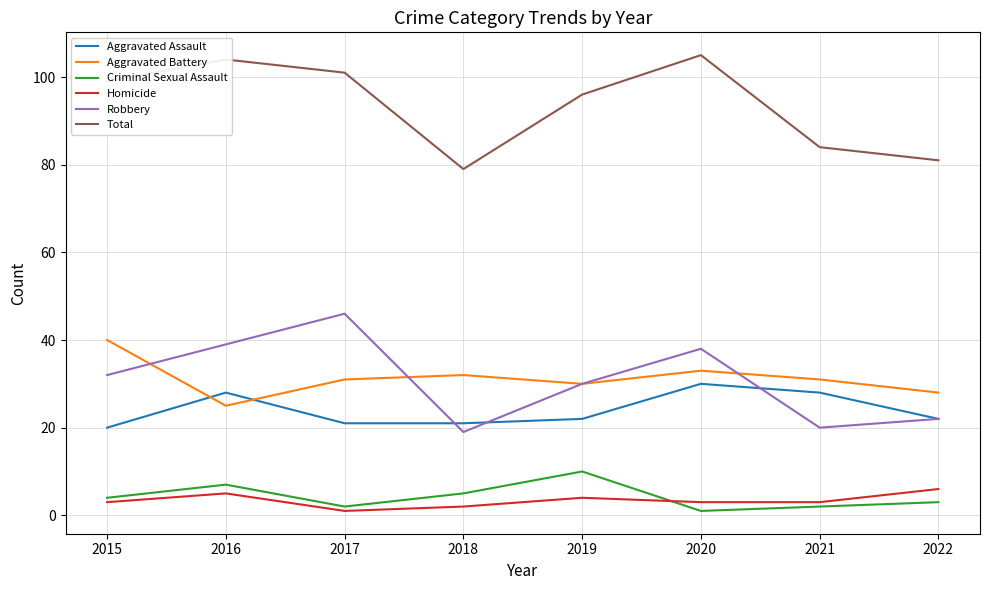

True or false: Aggravated Assault has a value of 33 at 2022.

False